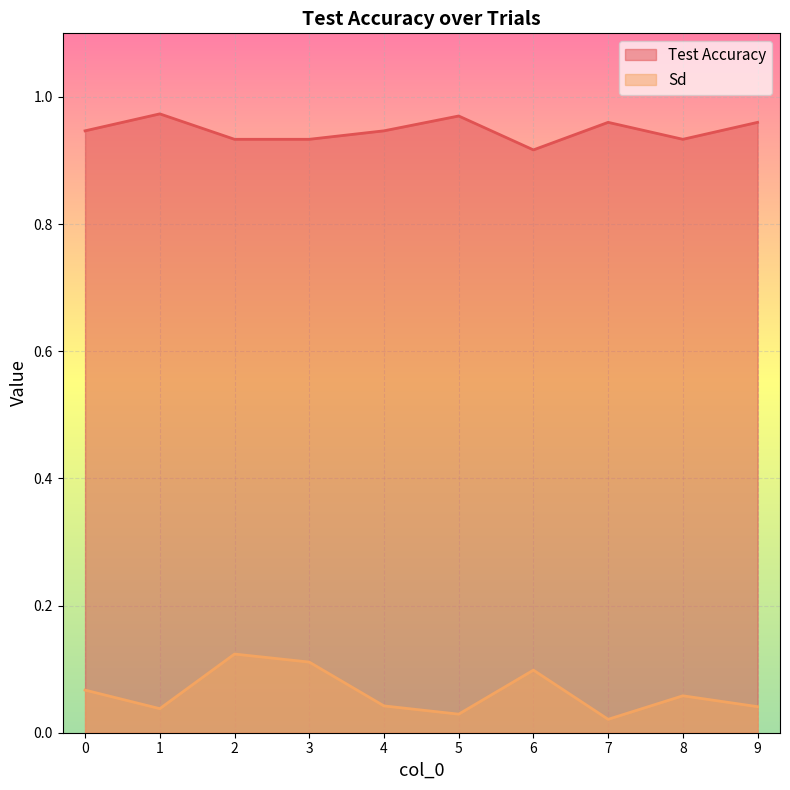

How many lines are shown in the chart?

2